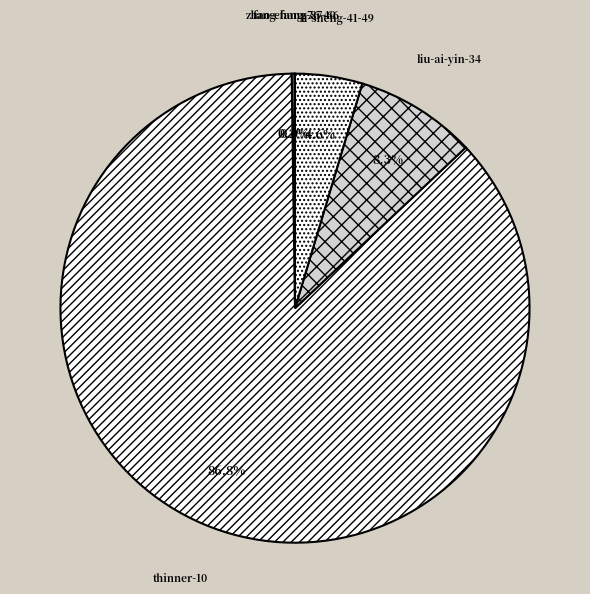

Does any single category account for the majority?

Yes